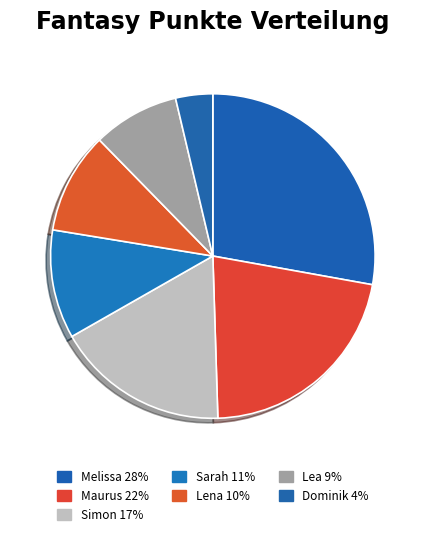

What percentage is the Sarah slice, to the nearest percent?

11%